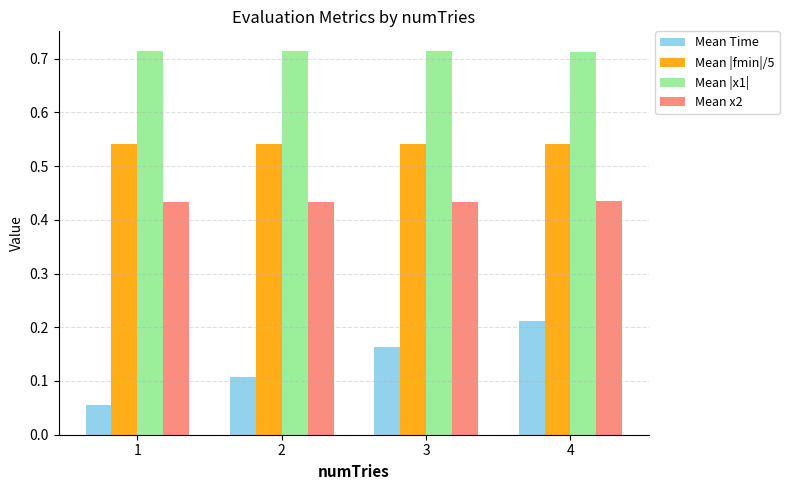

True or false: Mean |x1| has a value of 1.2 at 1.

False